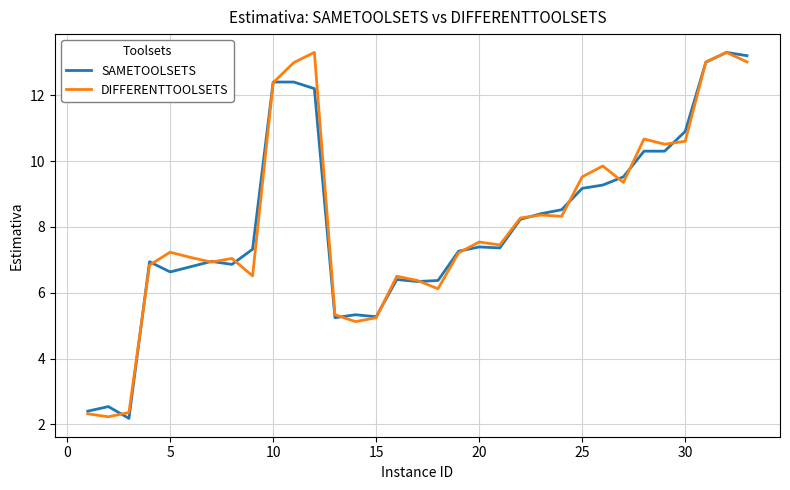

What is the greatest value displayed?

13.3